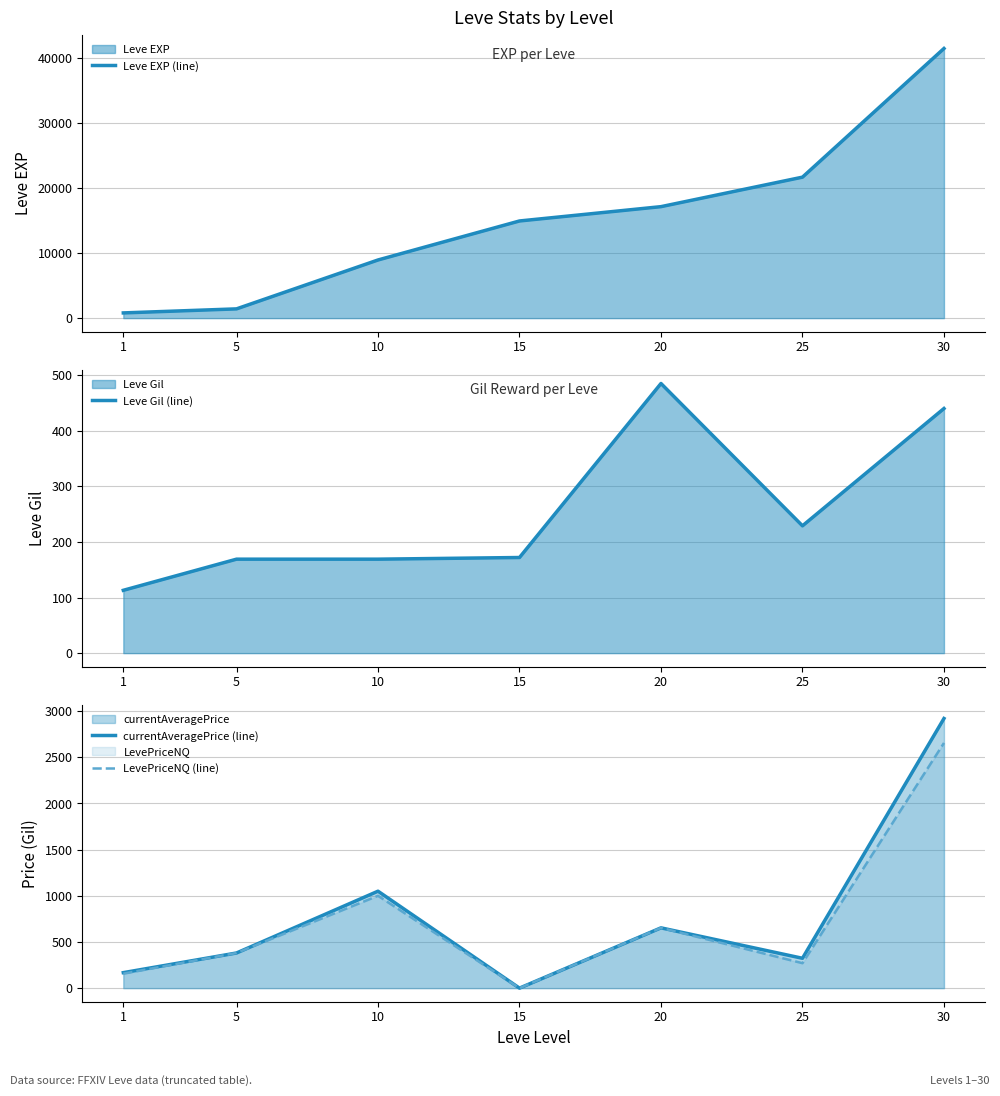

Count the number of categories in the chart.

7